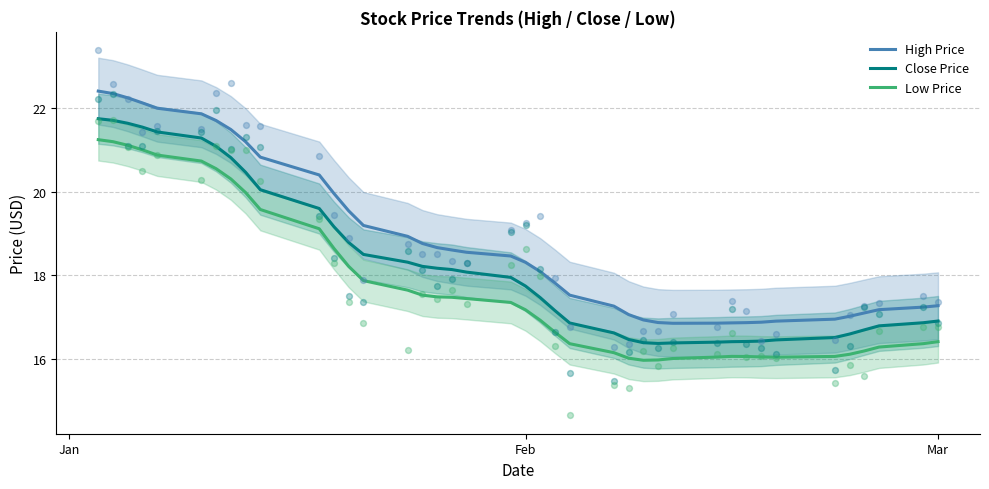

At how many categories does at least one series exceed 21?

9